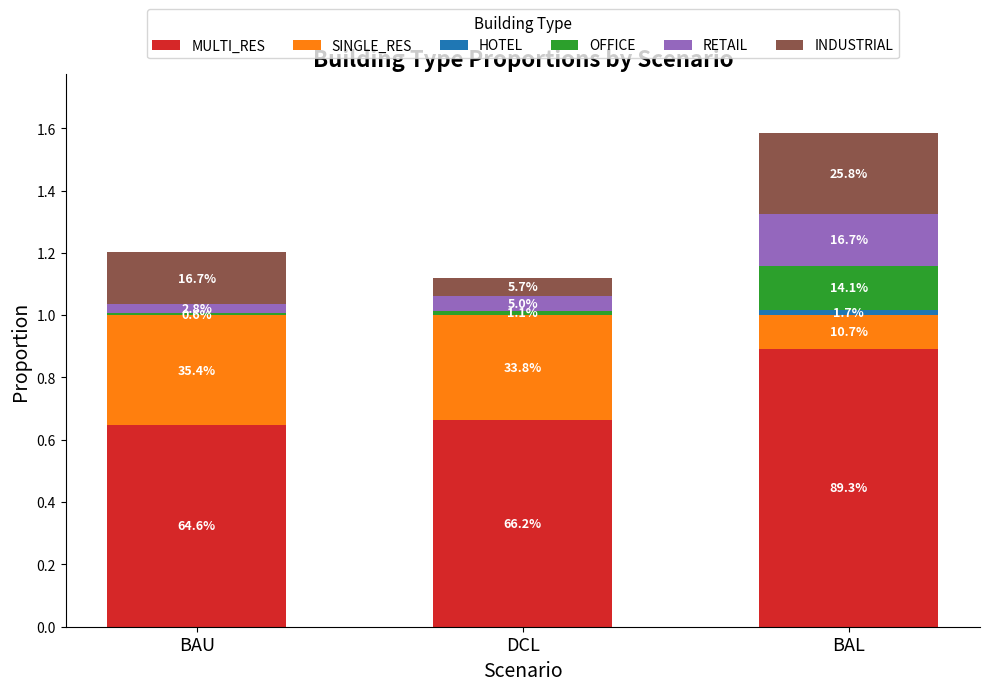

Does the chart contain stacked bars?

Yes